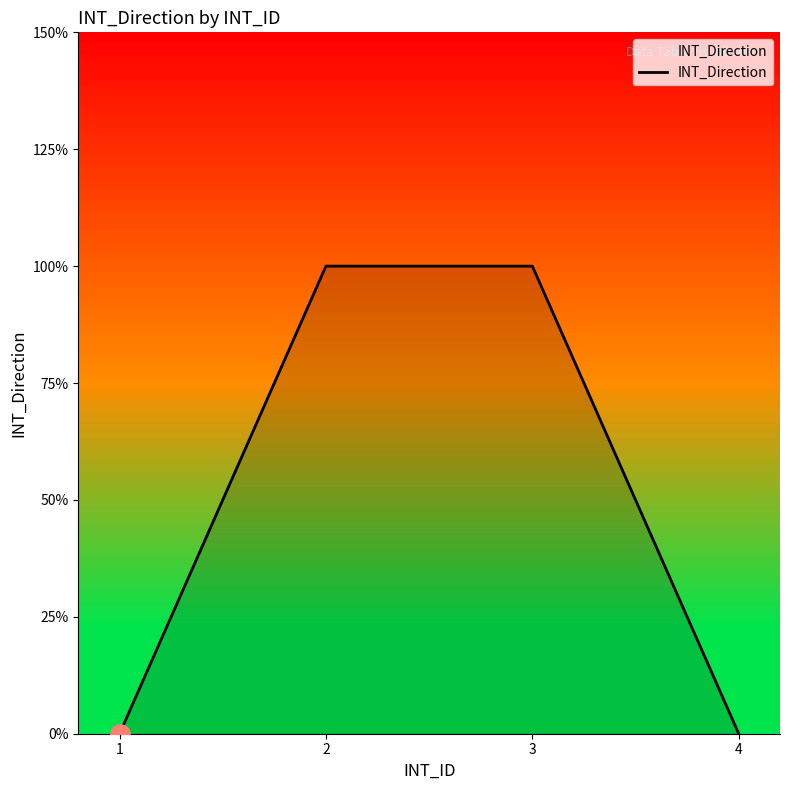

Where is the data nearest to the value 0?

1